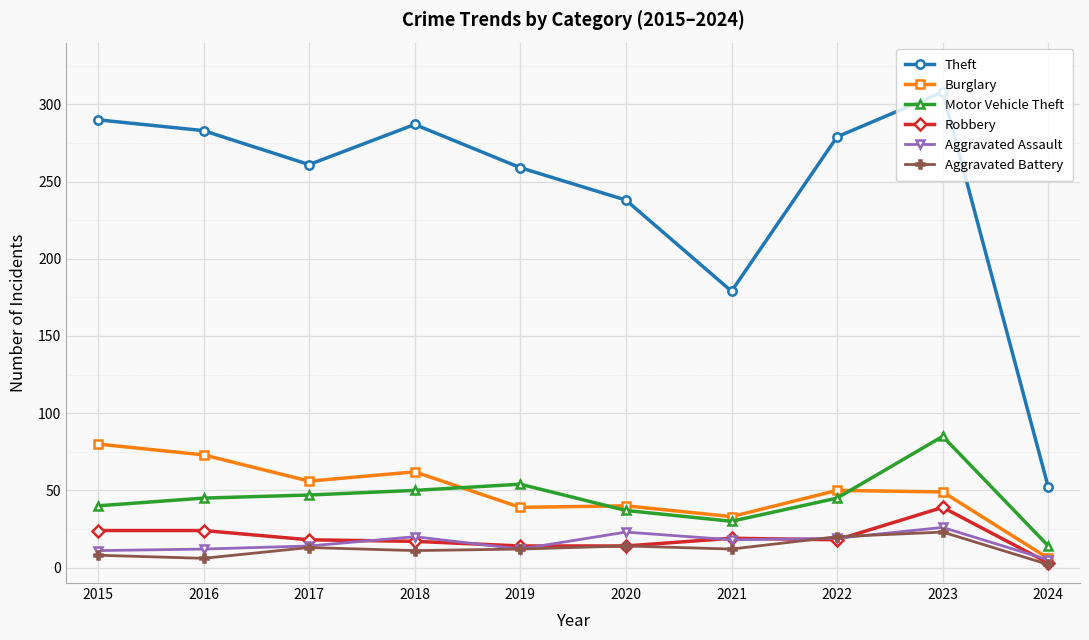

How many categories are shown in the chart?

10